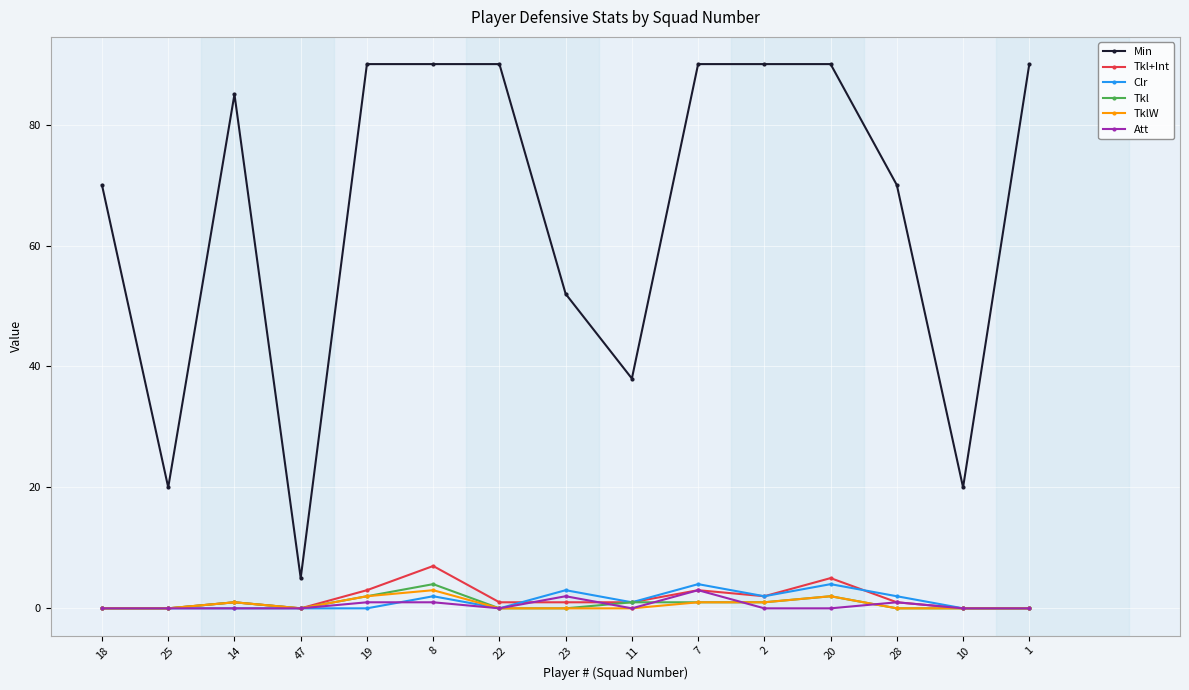

True or false: Min has a value of 20 at 10.

True